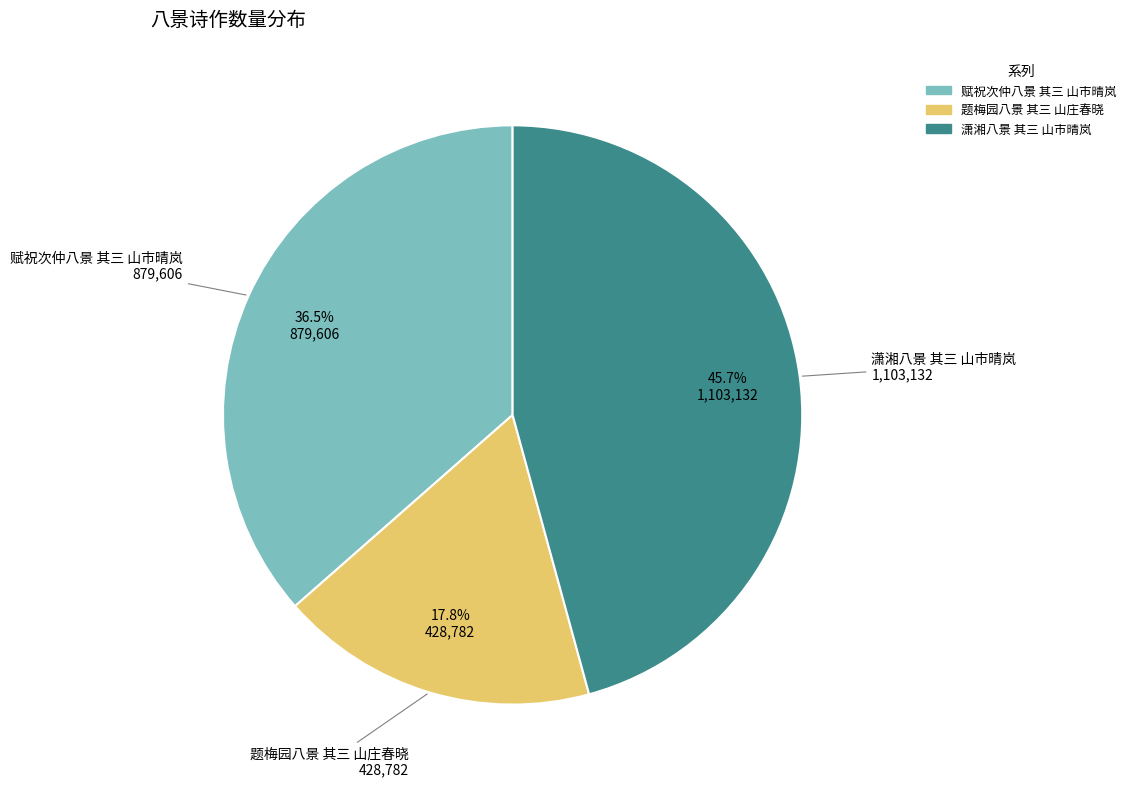

Is there any slice that represents more than half of the pie?

No